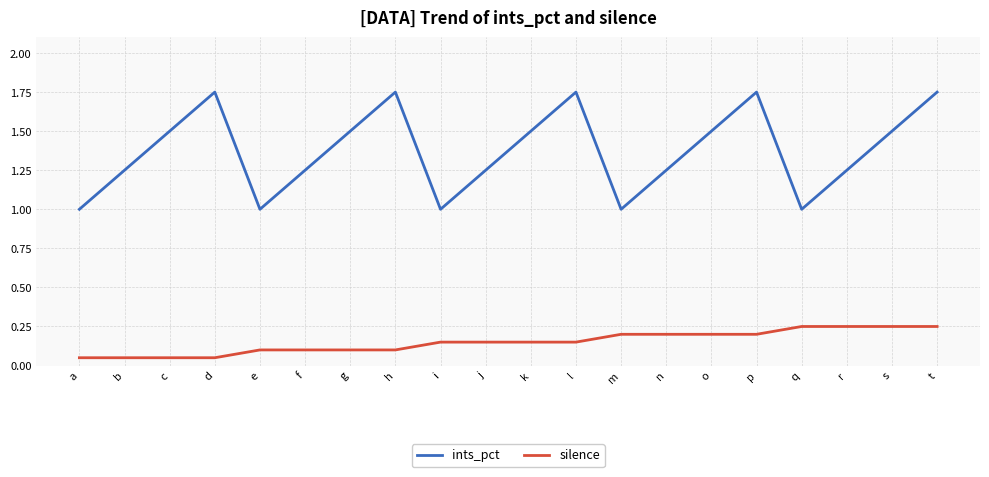

List the series in order of their peak value, lowest first.

silence, ints_pct